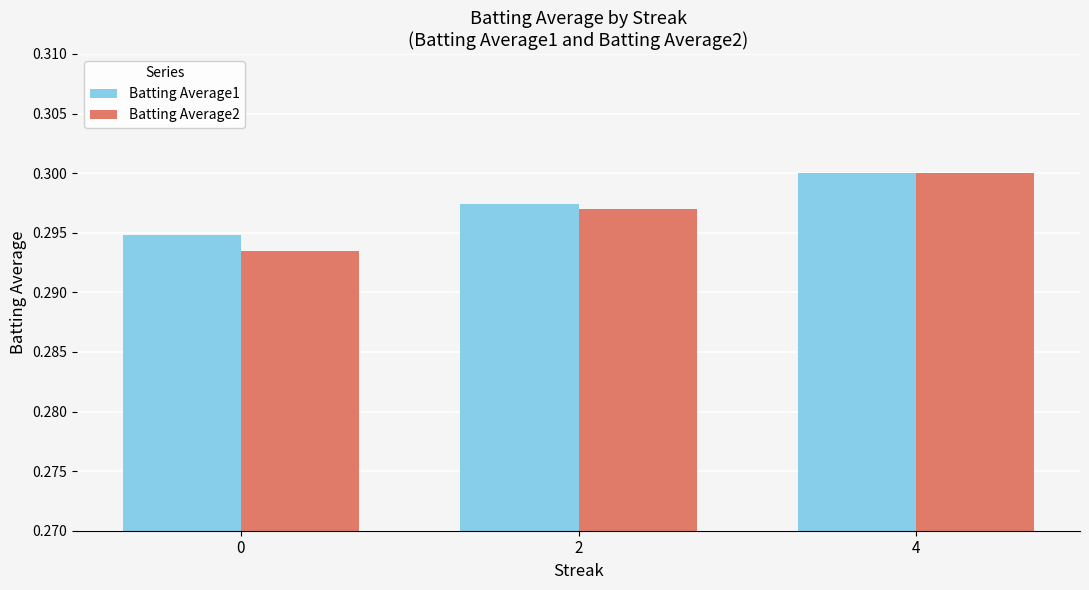

How many Batting Average2 values are between 0 and 1?

3